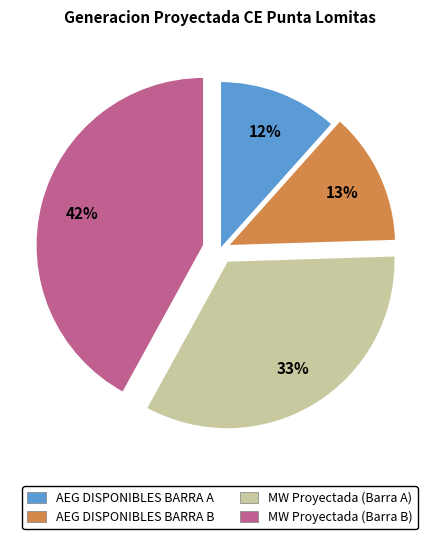

Does AEG DISPONIBLES BARRA A account for over 50% of the chart?

No